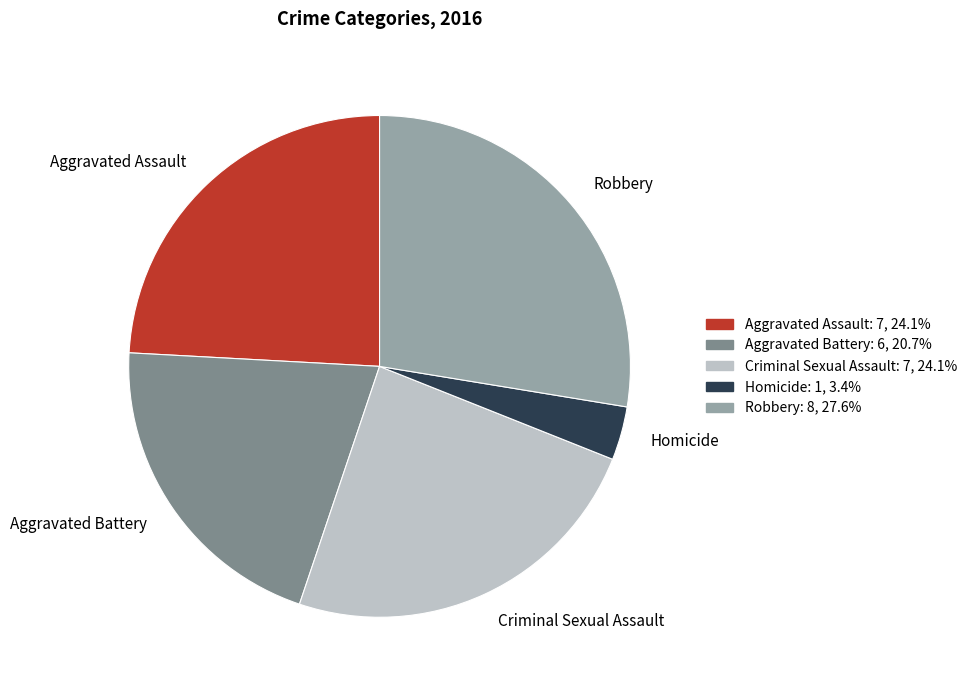

How many segments does this pie chart have?

5